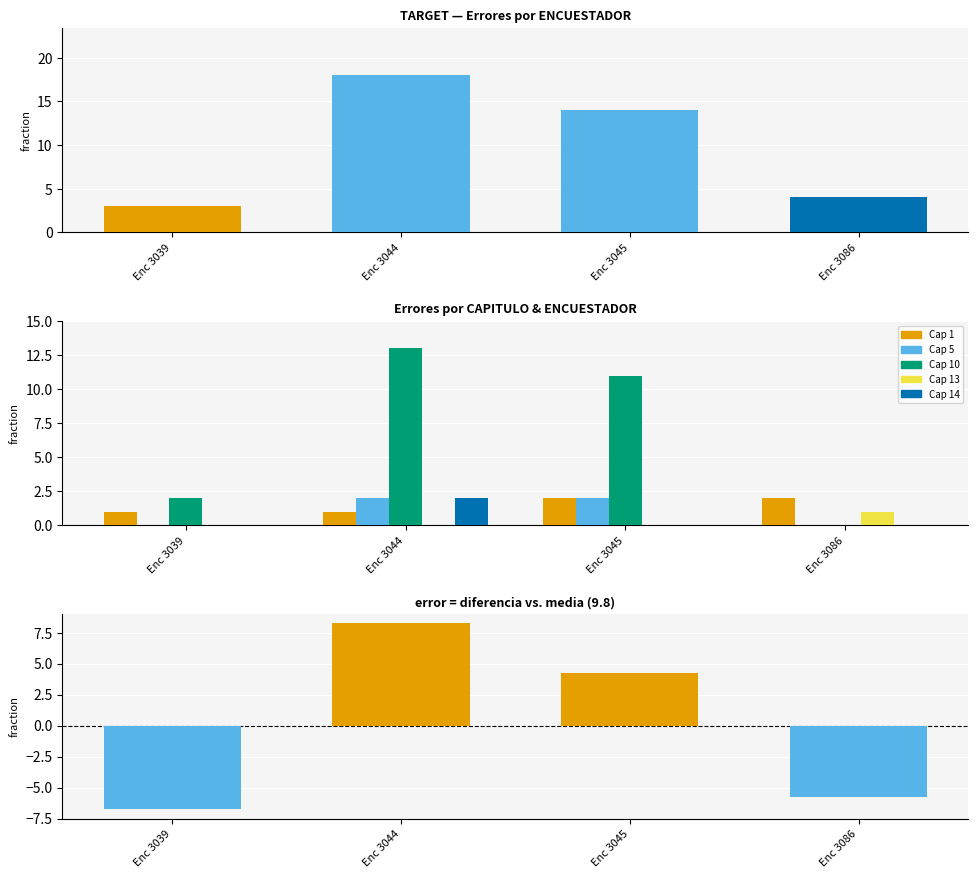

Which series changed the most between Enc 3044 and Enc 3045?

Cap 10